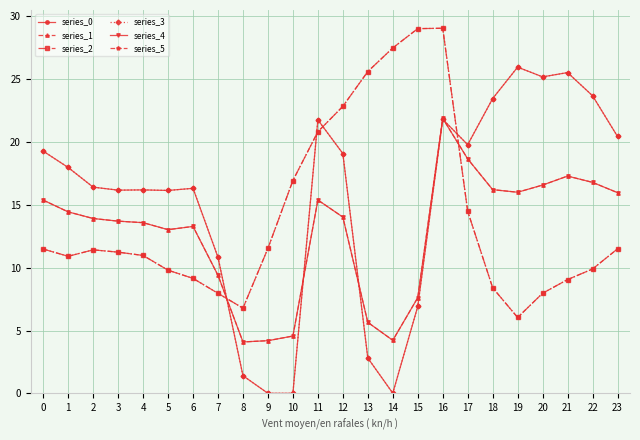

Is this an area chart (filled region under the line)?

No